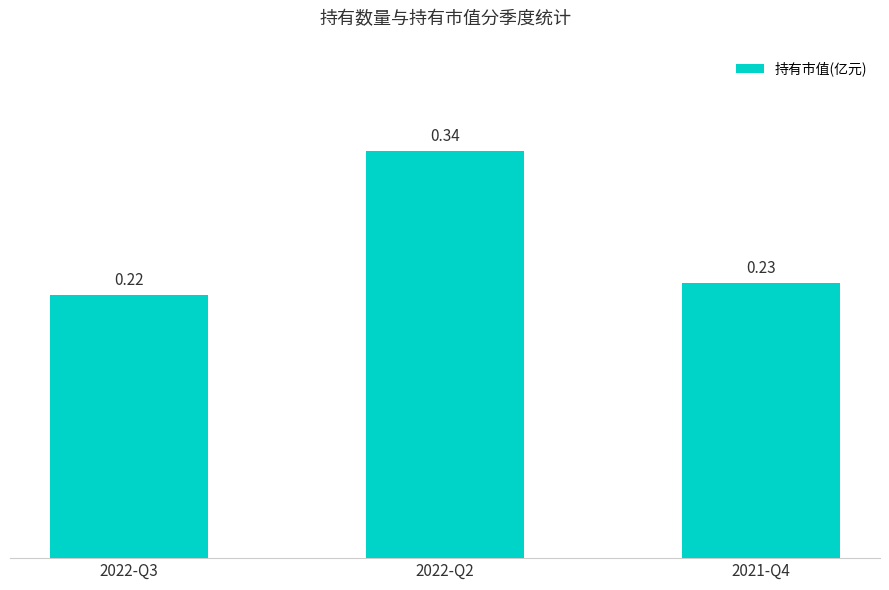

What is the label of the 1st bar from the left?

2022-Q3